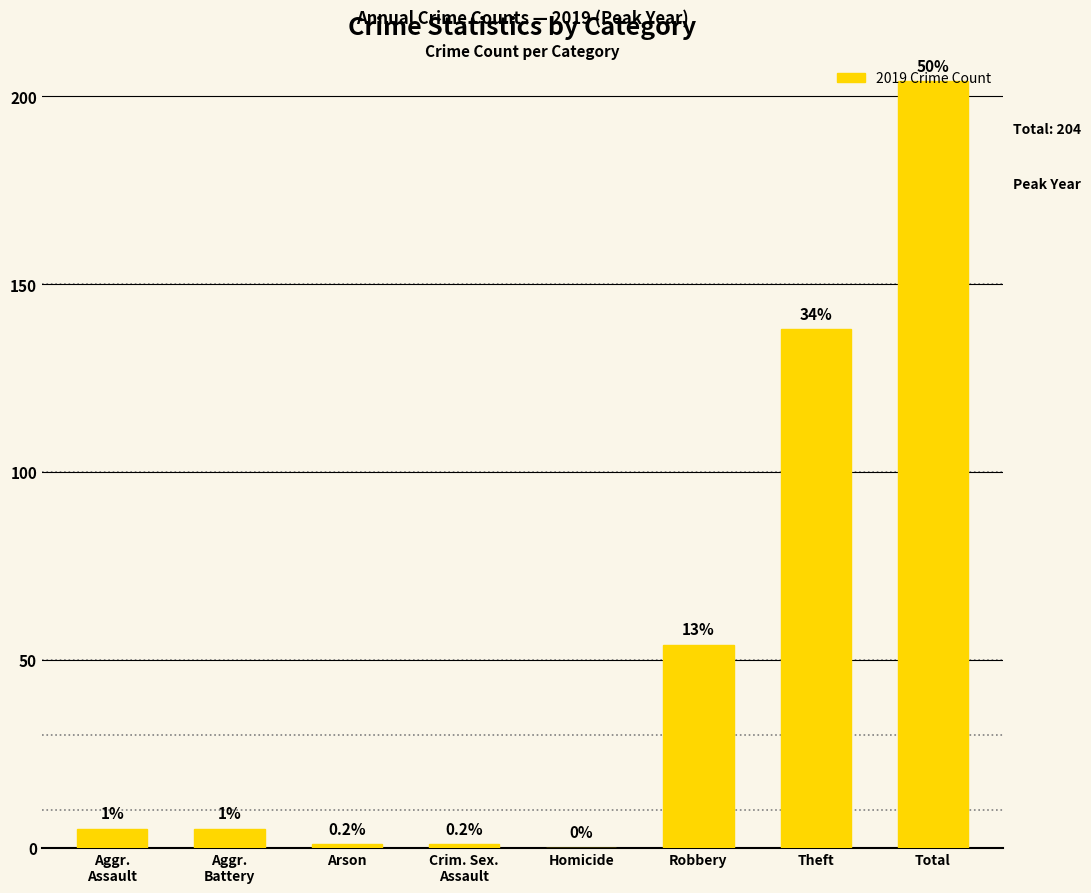

What is the difference between the maximum and minimum values?

204